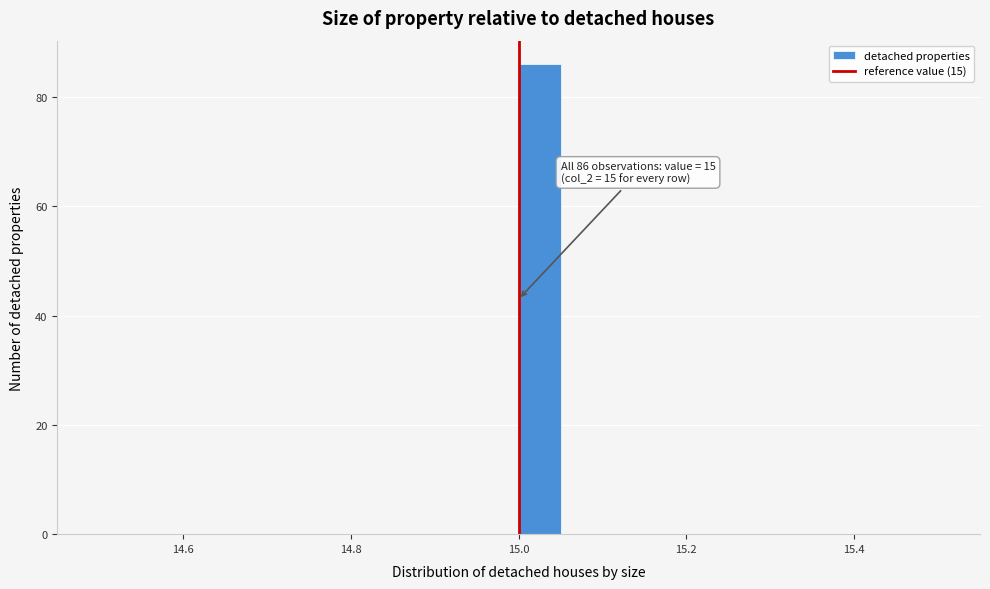

Read against the x-axis, roughly where is the centre of the tallest bar?

15.02